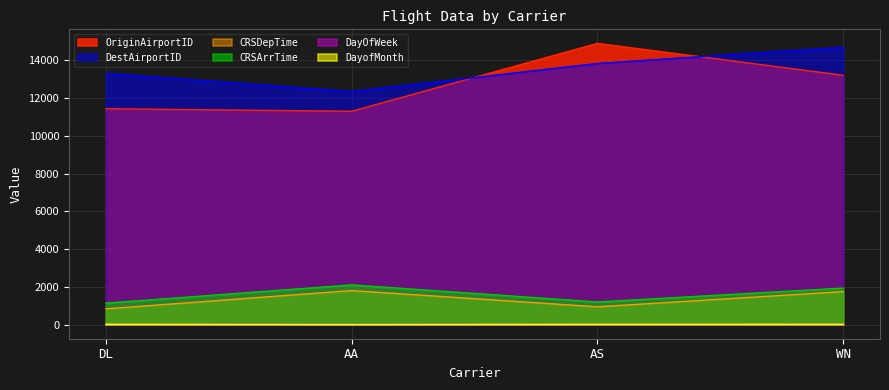

True or false: CRSArrTime and OriginAirportID cross at least once.

False